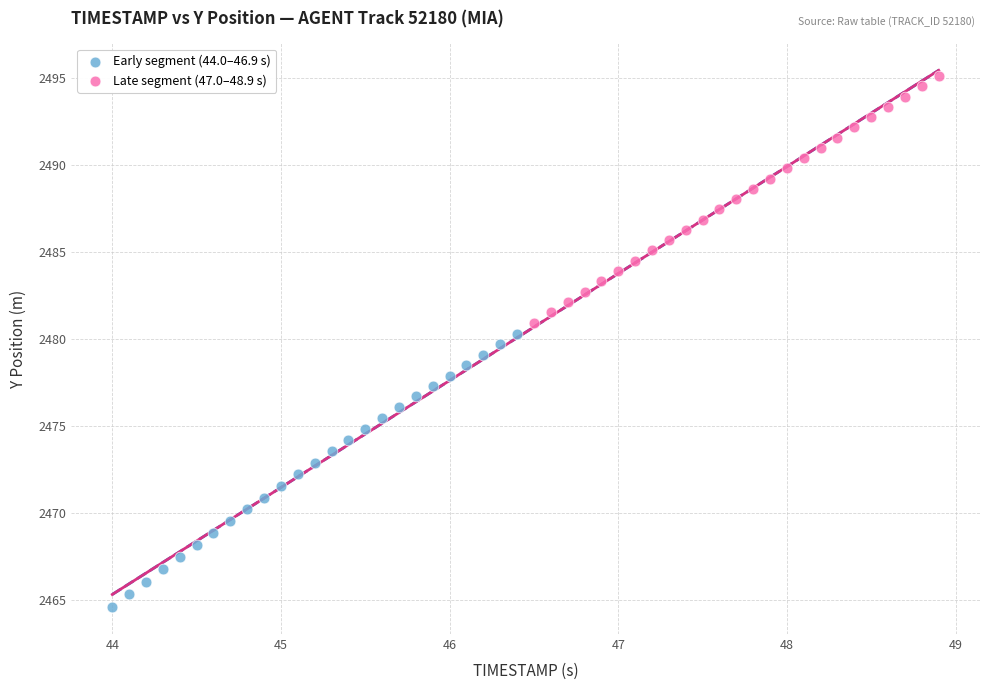

Which series has the largest Y range (max minus min)?

Early segment (44.0–46.9 s)